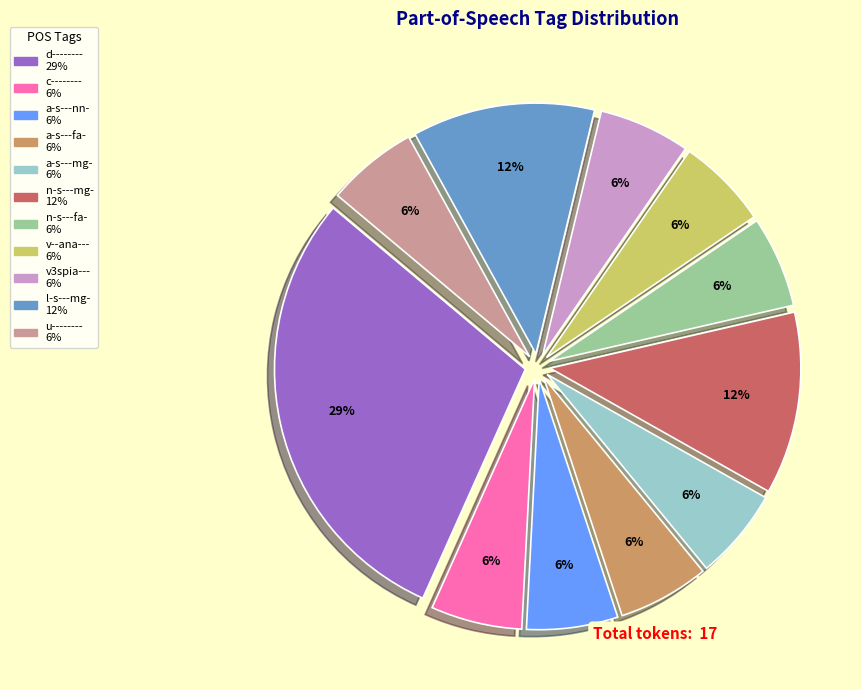

Is the sum of u-------- and d-------- greater than half?

No